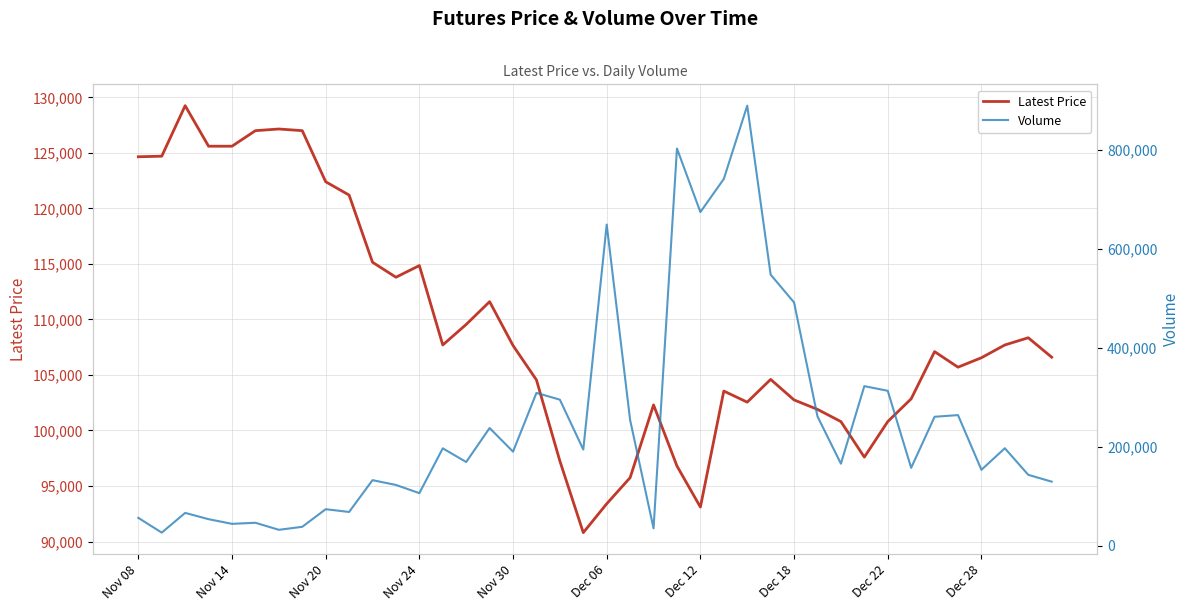

Where does the Volume series first go above 190463?

13